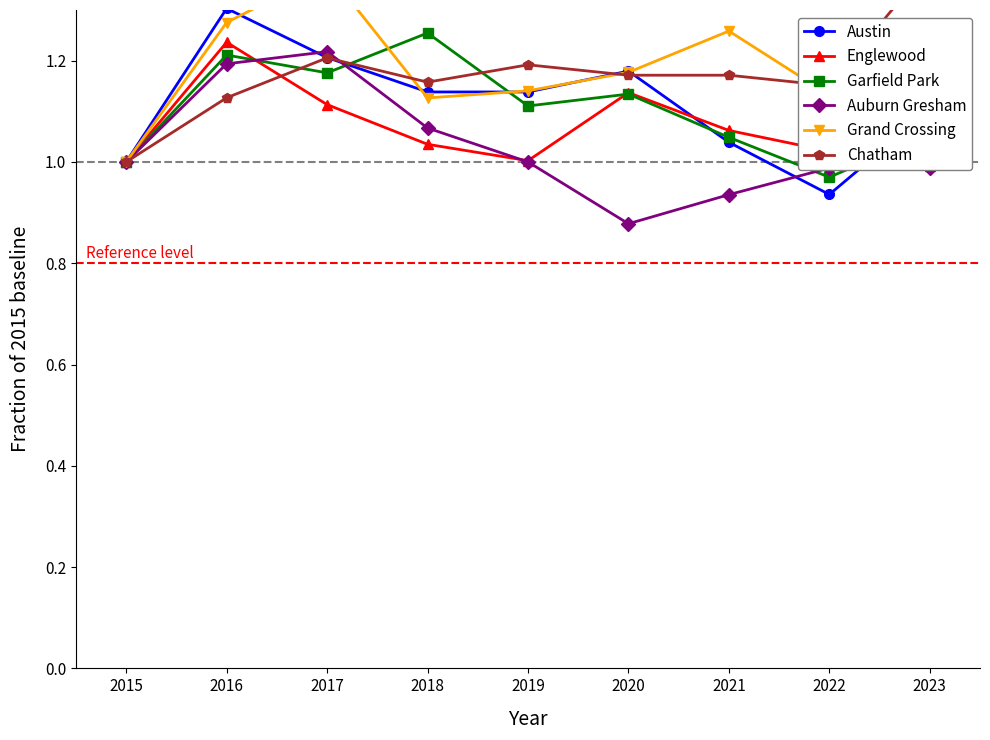

Is it true that Englewood equals 1.1 at 2020?

True